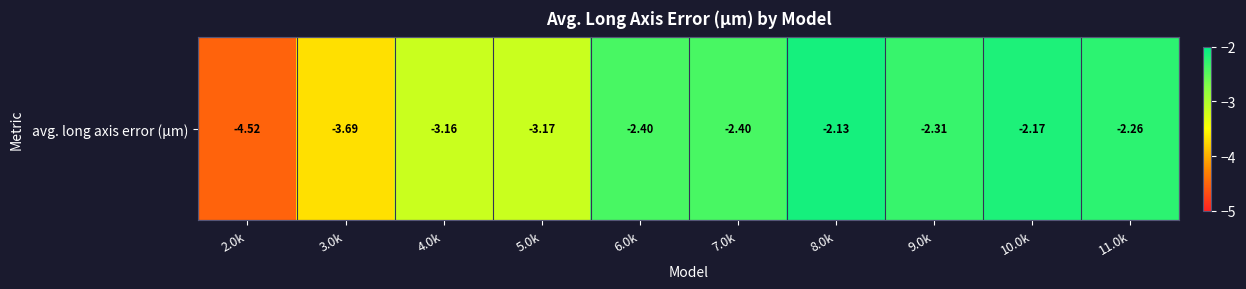

What is the smallest value displayed?

-4.5